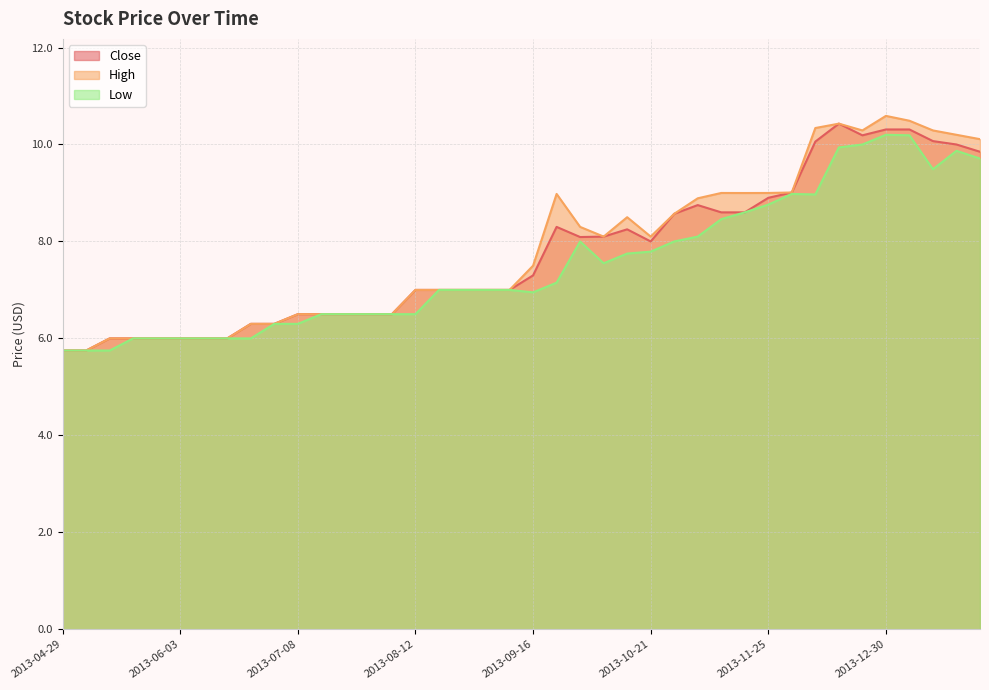

At which category does High reach its first local valley?

2013-10-07